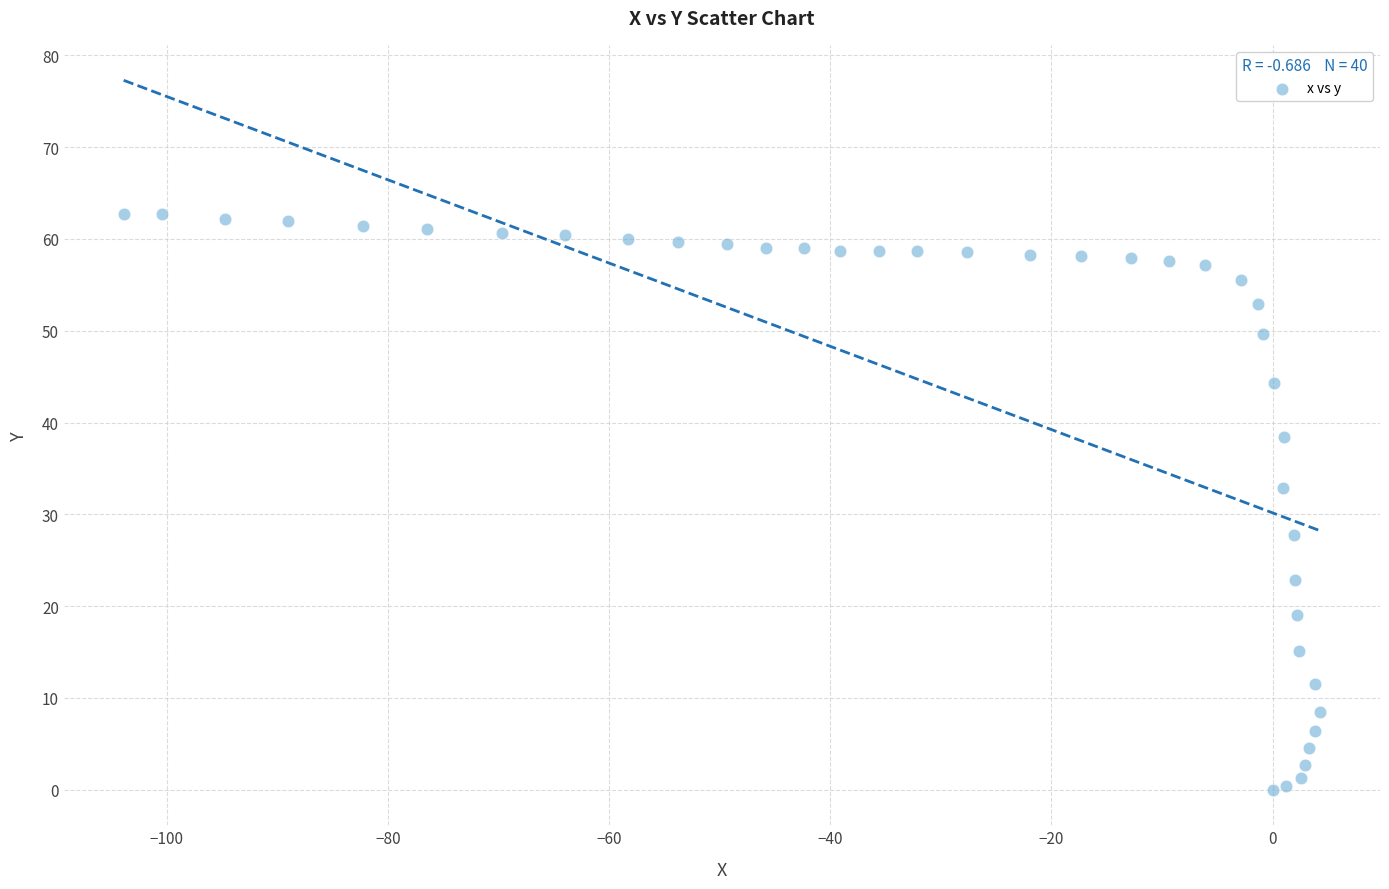

What is the range of X values (max minus min)?

108.2